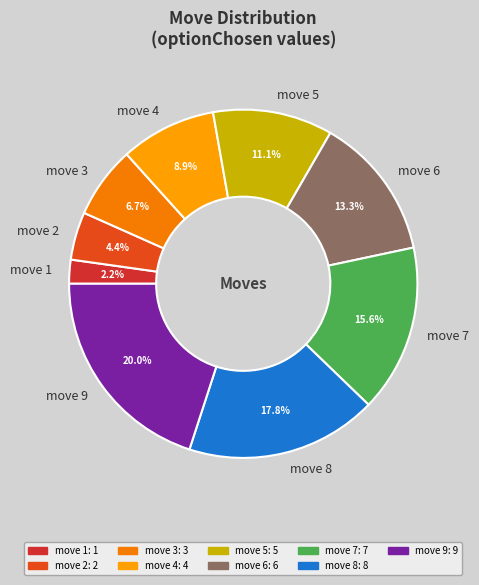

What portion of the pie excludes move 8?

82.2%